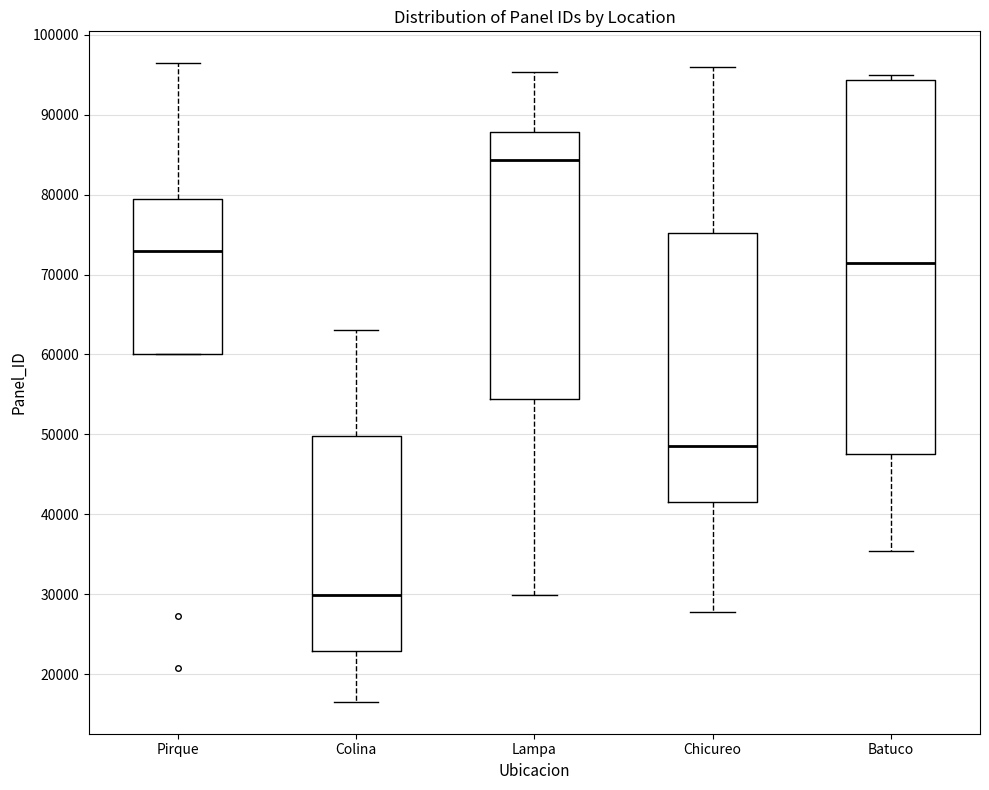

Where does the lower whisker of the box for Lampa end on the y-axis? The values are not printed on the chart, so give them approximately, as read against the axis.

30000